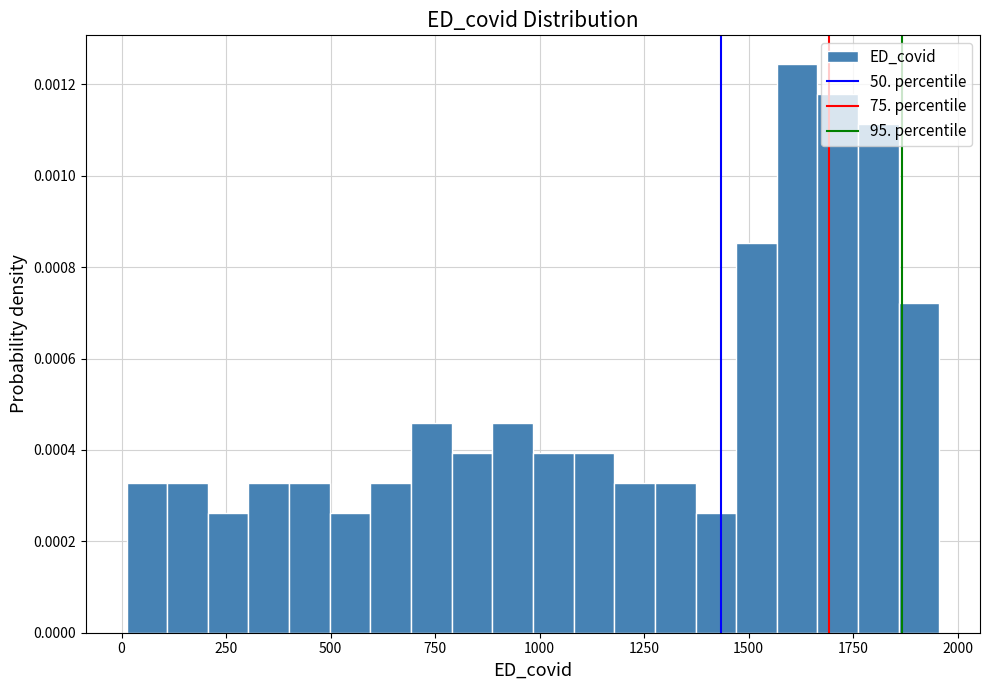

Read against the x-axis, roughly where is the centre of the tallest bar?

1600